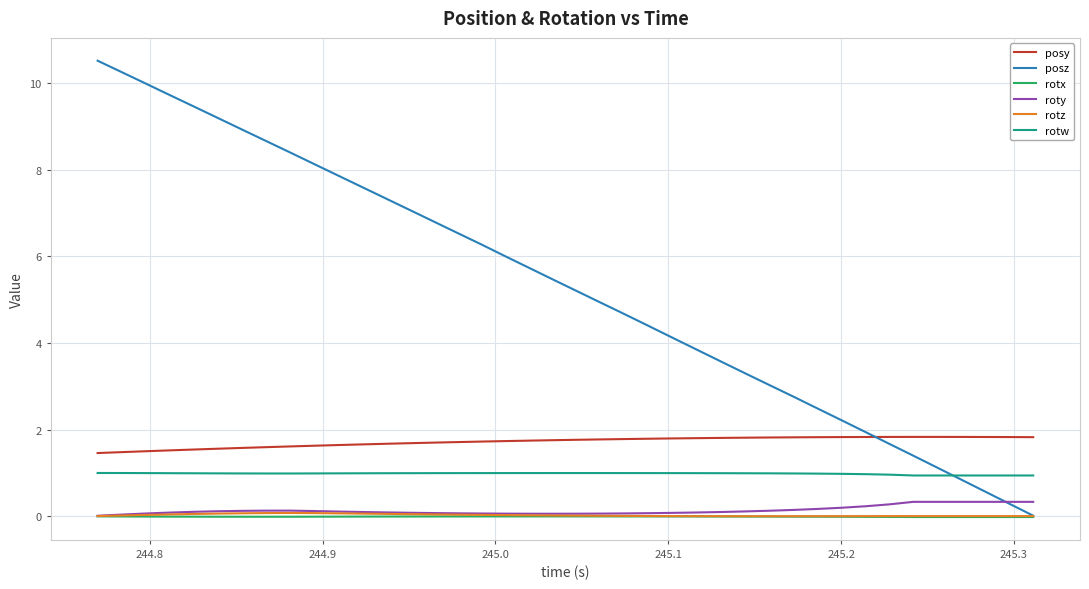

Which series has the largest total across all categories?

posz